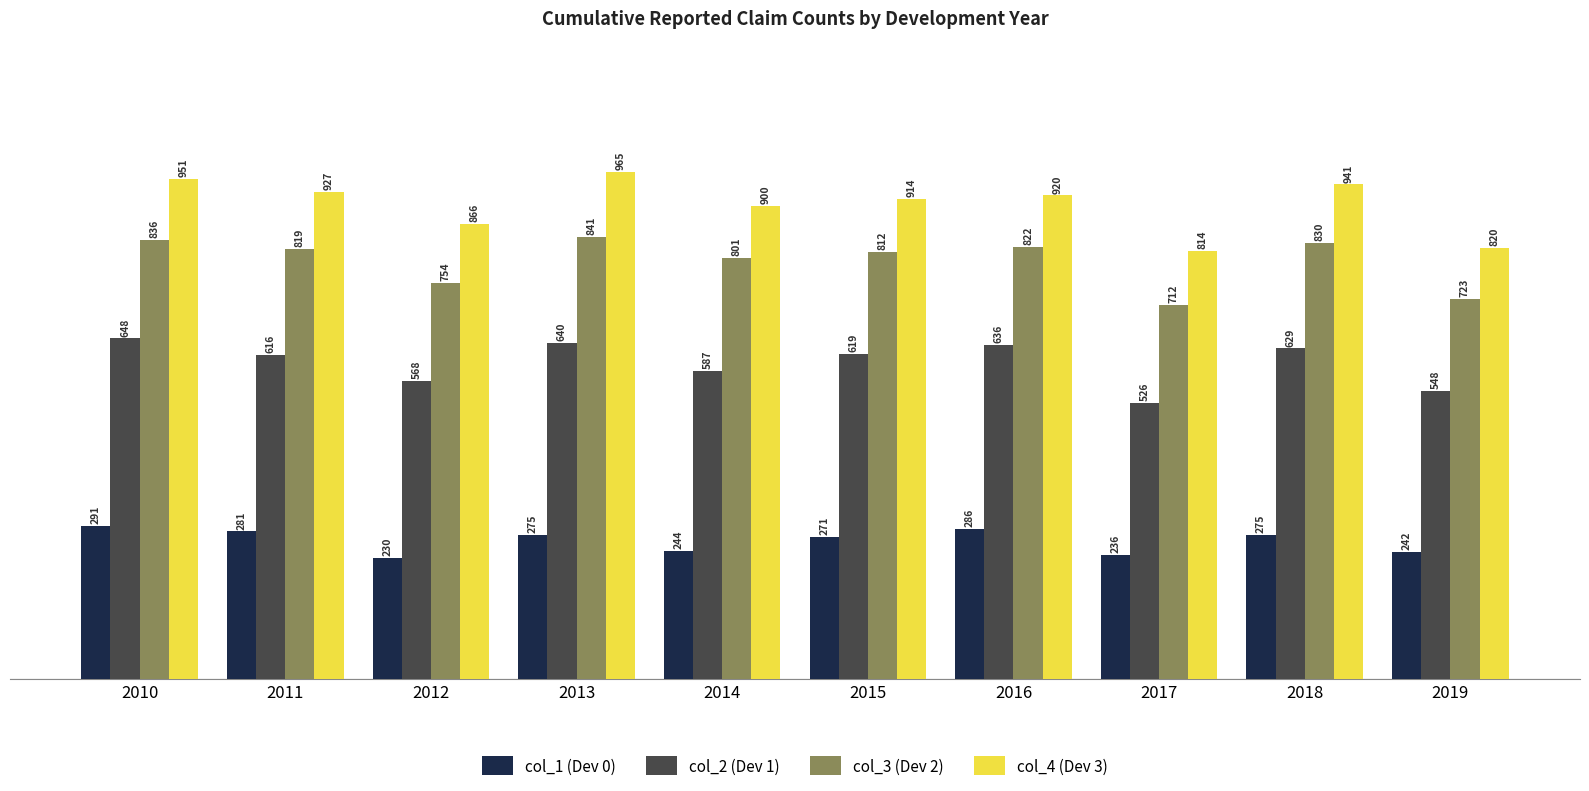

At which label does col_2 (Dev 1) first exceed 619?

2010